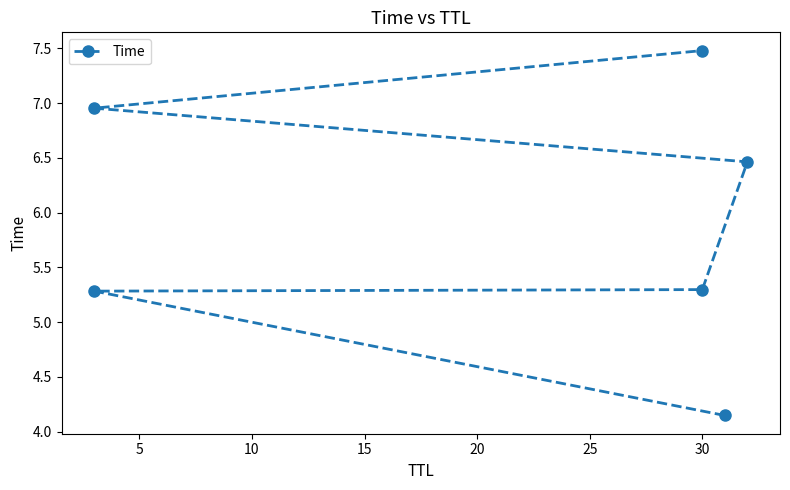

True or false: the data has more than 0 interior local peaks.

False